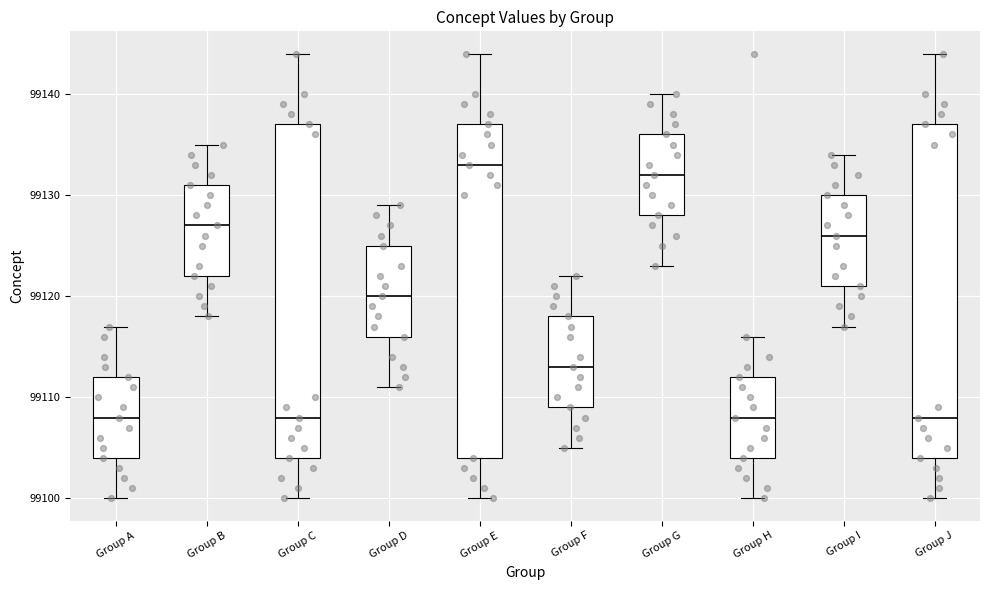

Which box's median line is the highest?

Group E